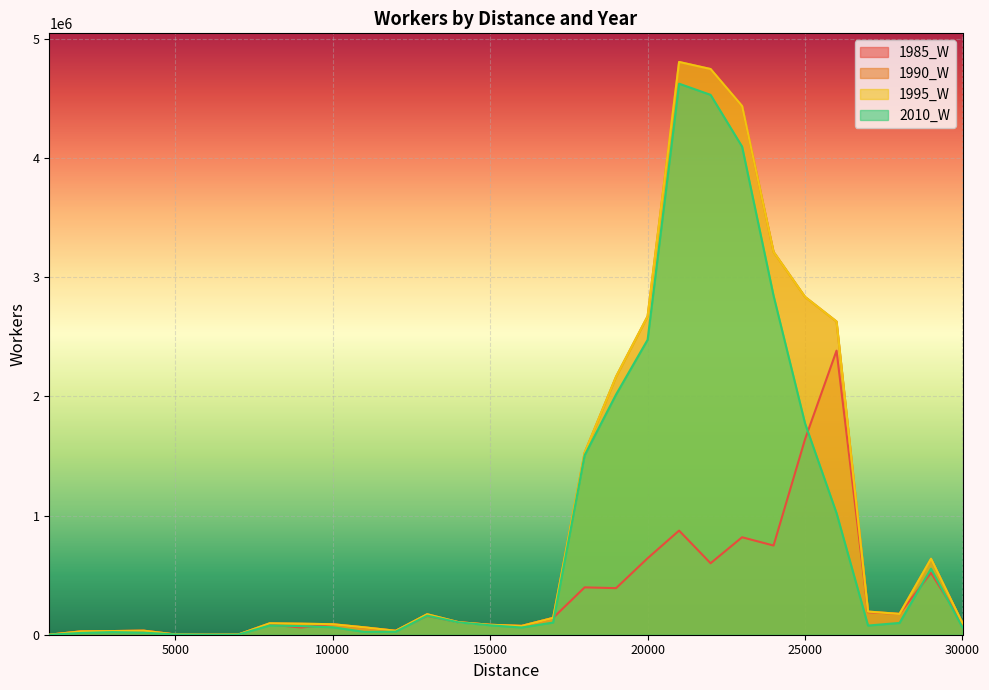

In 1995_W, how many points are higher than both neighbors (excluding endpoints)?

5